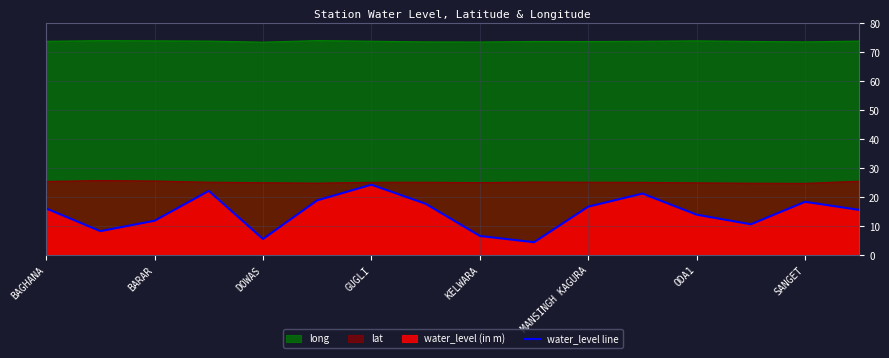

Which category has the highest value in the water_level line series?

GUGLI